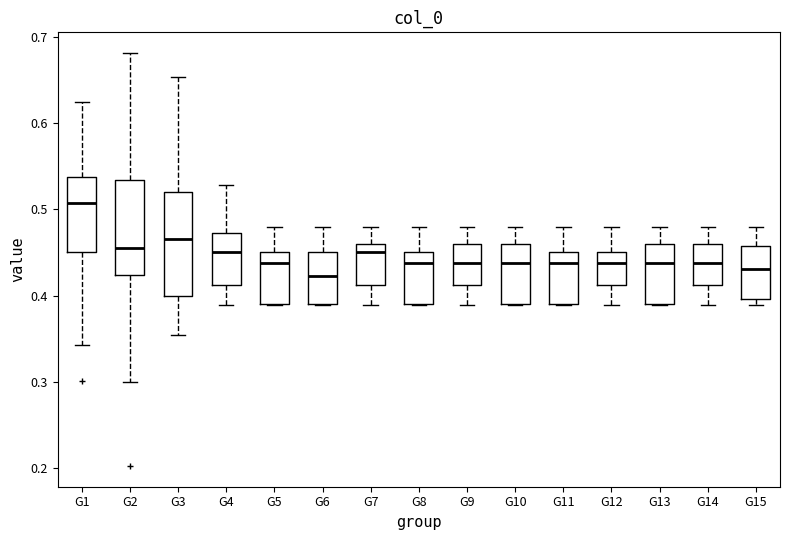

Which box is the tallest, from its lower edge to its upper edge?

G3